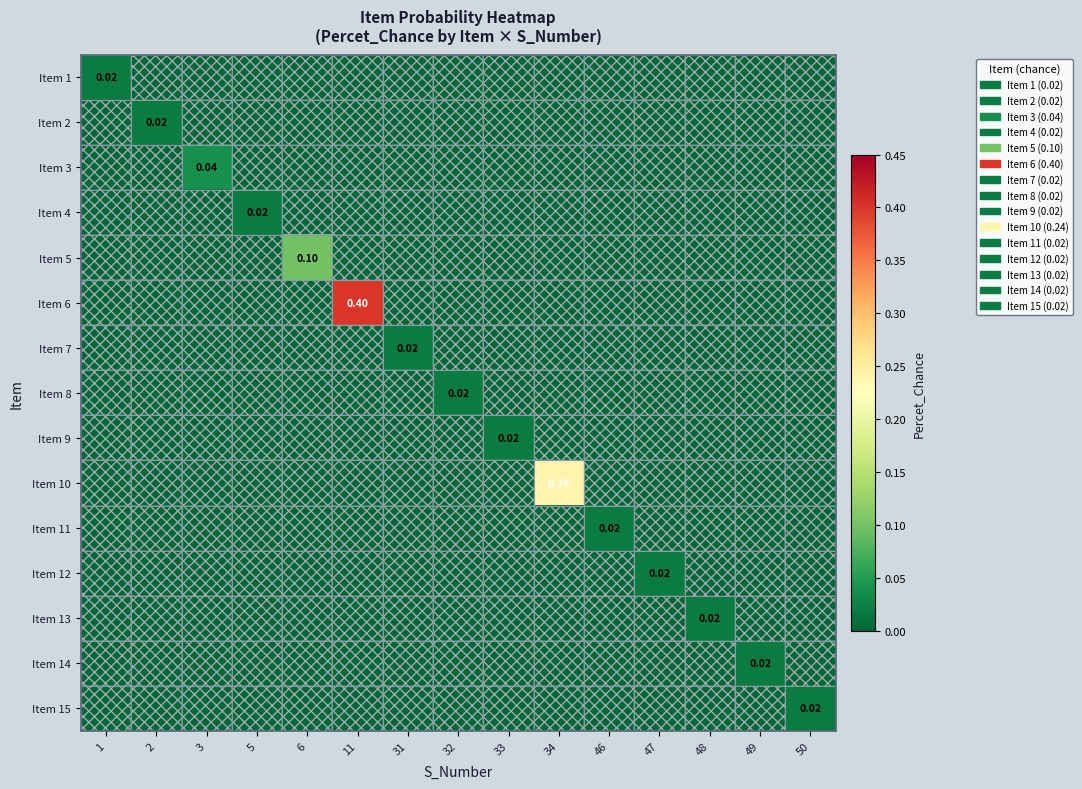

Is it true that Item 11 equals 0.0 at 50?

True